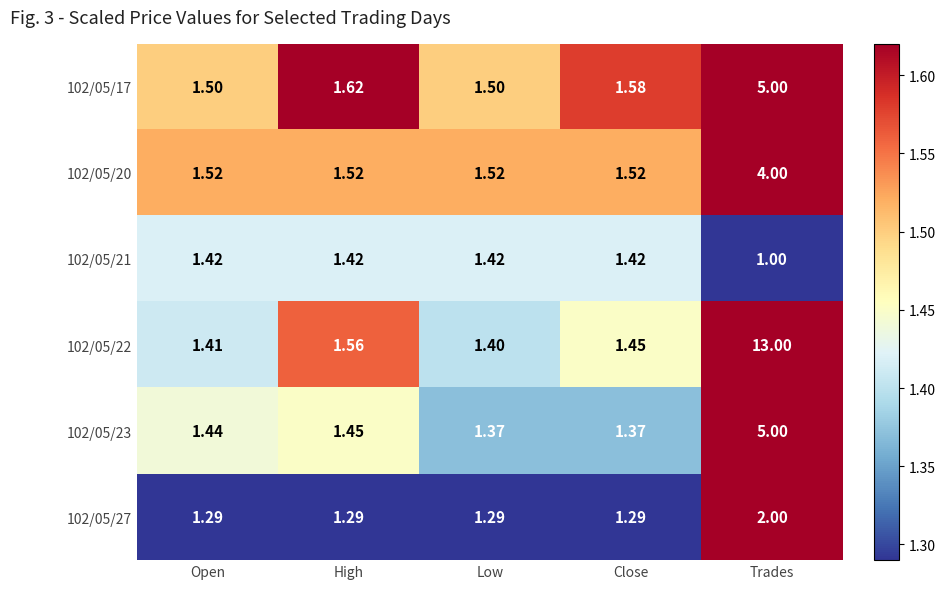

Which label corresponds to the largest value in the chart?

Trades